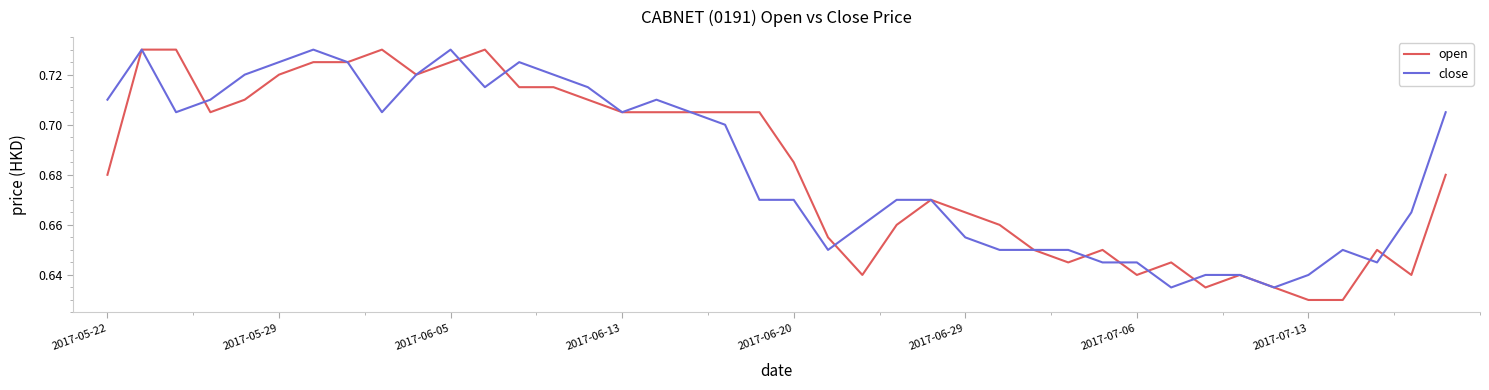

What are all the series names shown in the legend?

open, close